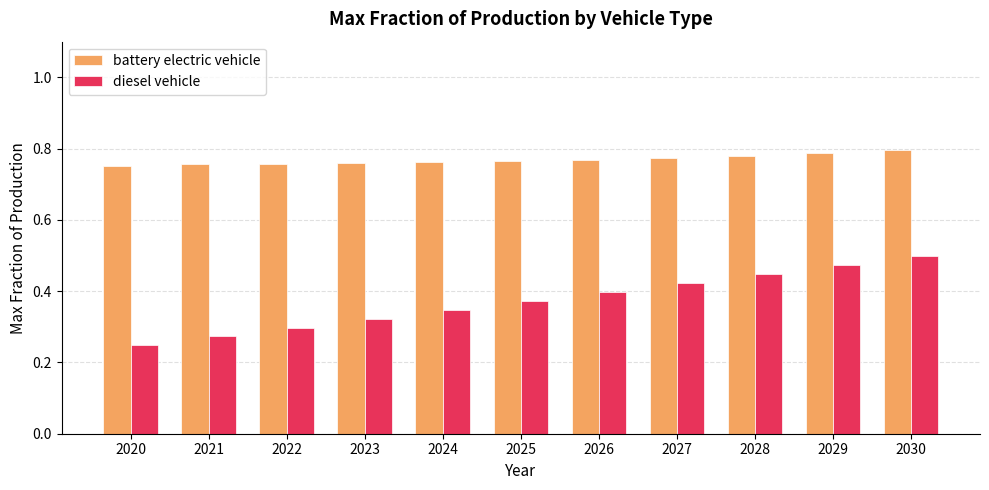

Which category has the lowest value in the diesel vehicle series?

2020